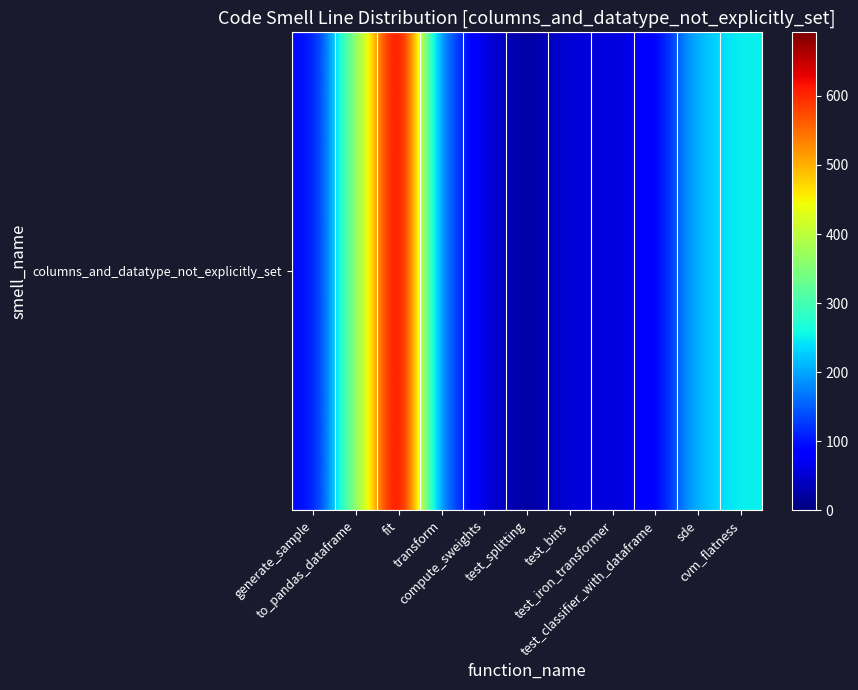

What is the smallest value displayed?

16